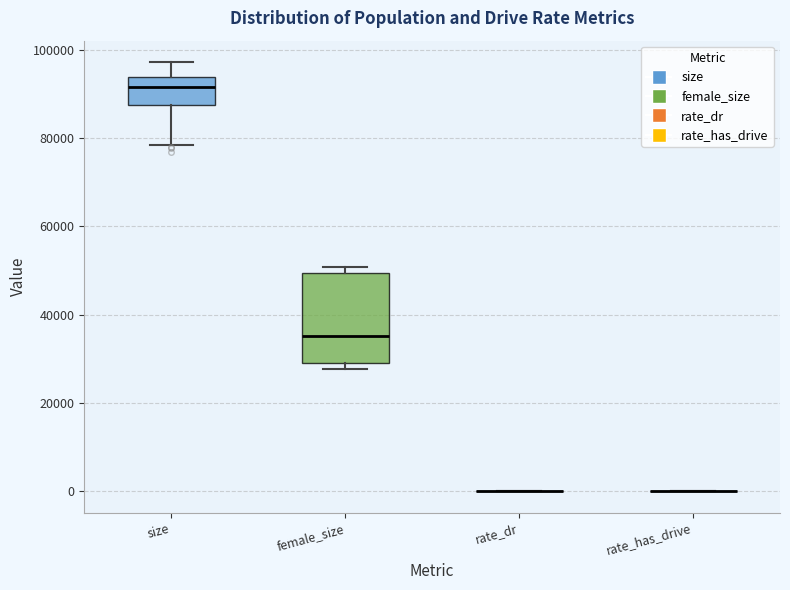

Which box is the tallest, from its lower edge to its upper edge?

female_size